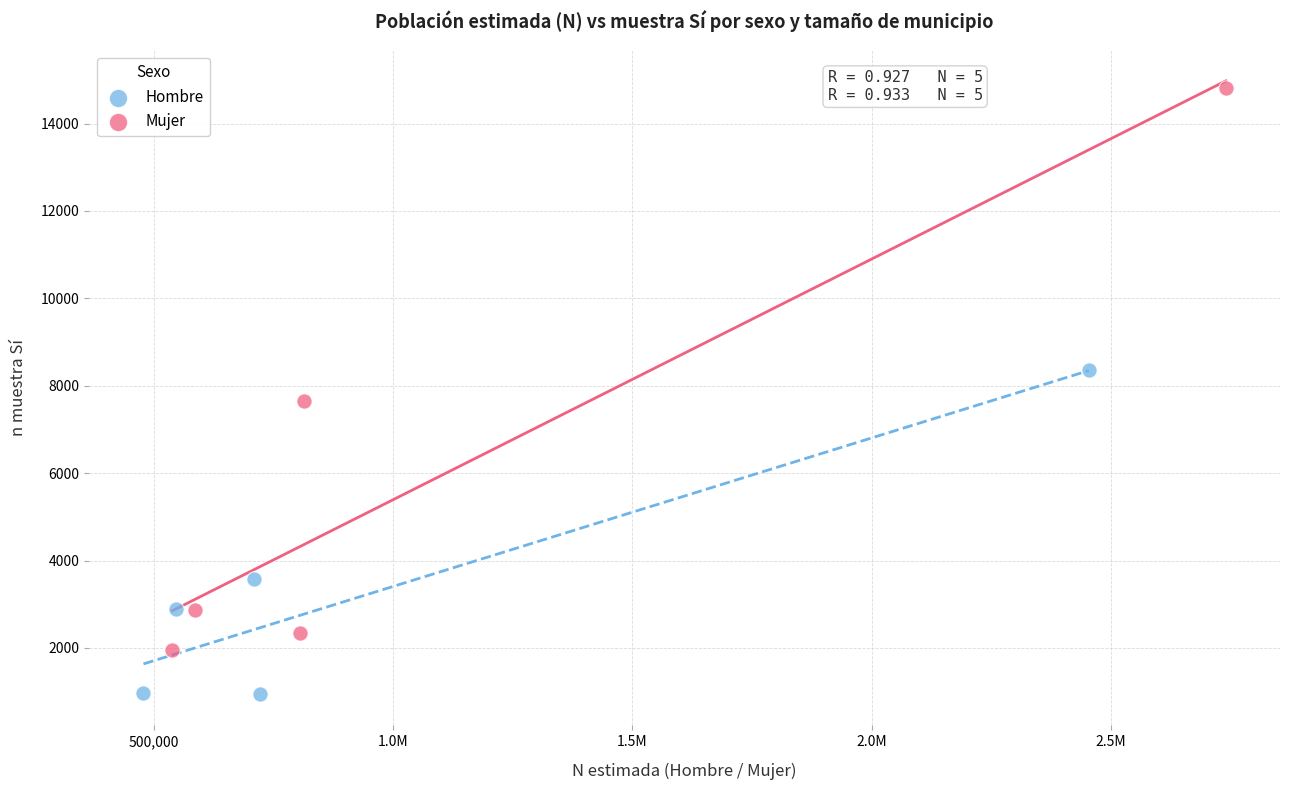

Which series contains the lowest Y value?

Hombre